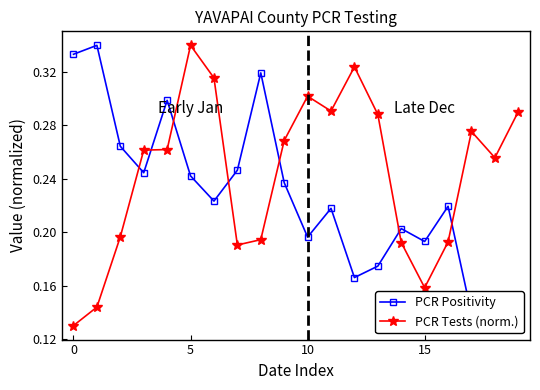

True or false: PCR Tests (norm.) has more than 2 interior local peaks.

True